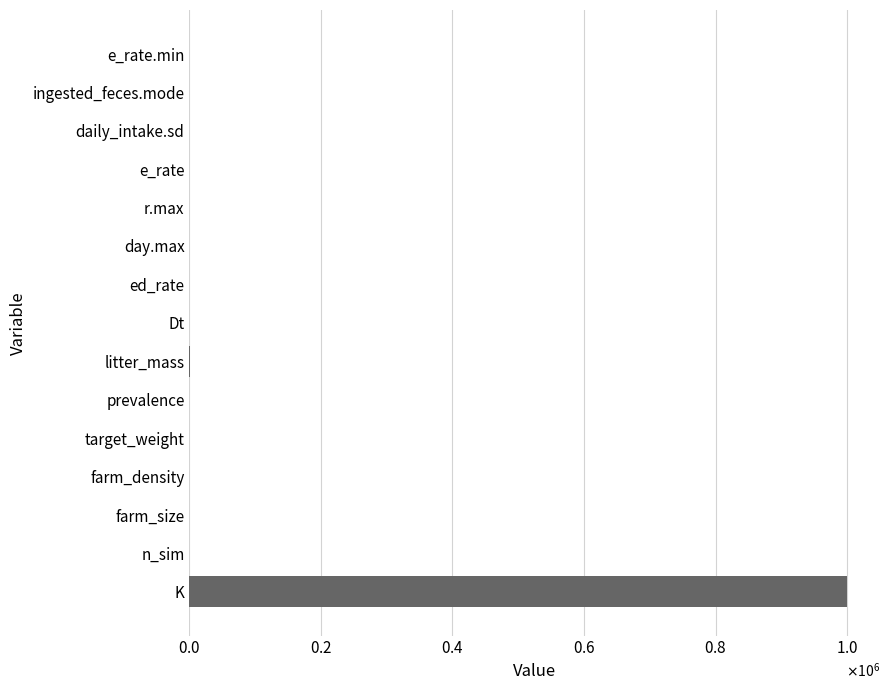

Are the bars horizontal?

Yes